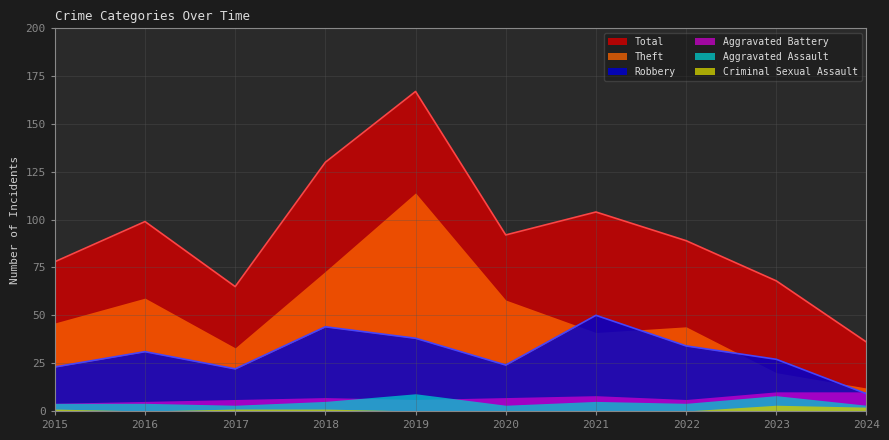

List the labels in order of Aggravated Battery value, smallest first.

2015, 2016, 2017, 2019, 2022, 2018, 2020, 2021, 2023, 2024